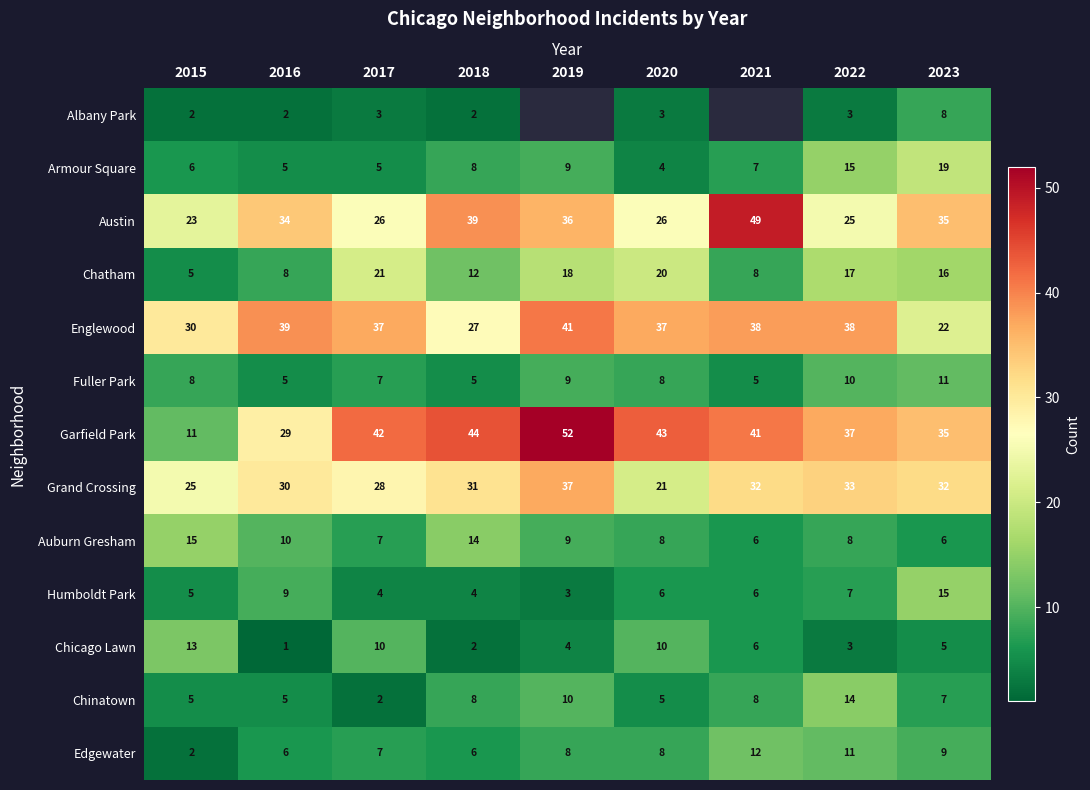

What is the difference between the maximum and minimum values in the Chinatown series?

12